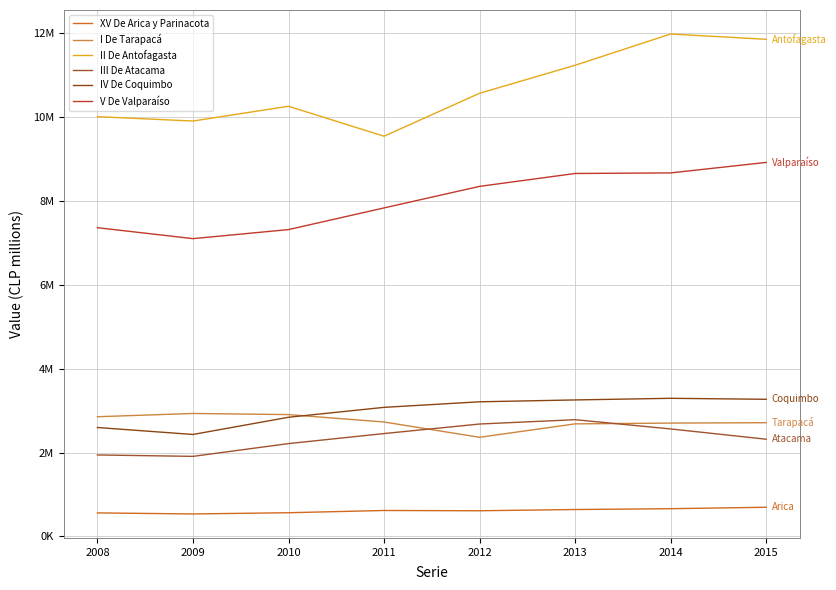

At which category is the sum across all series the highest?

2014